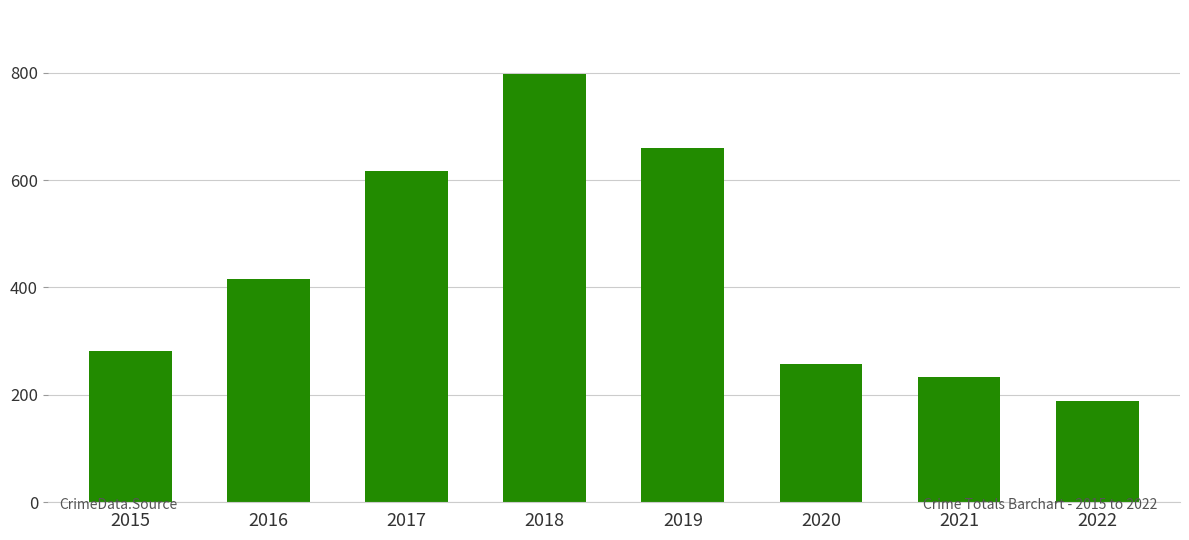

What is the greatest value displayed?

797